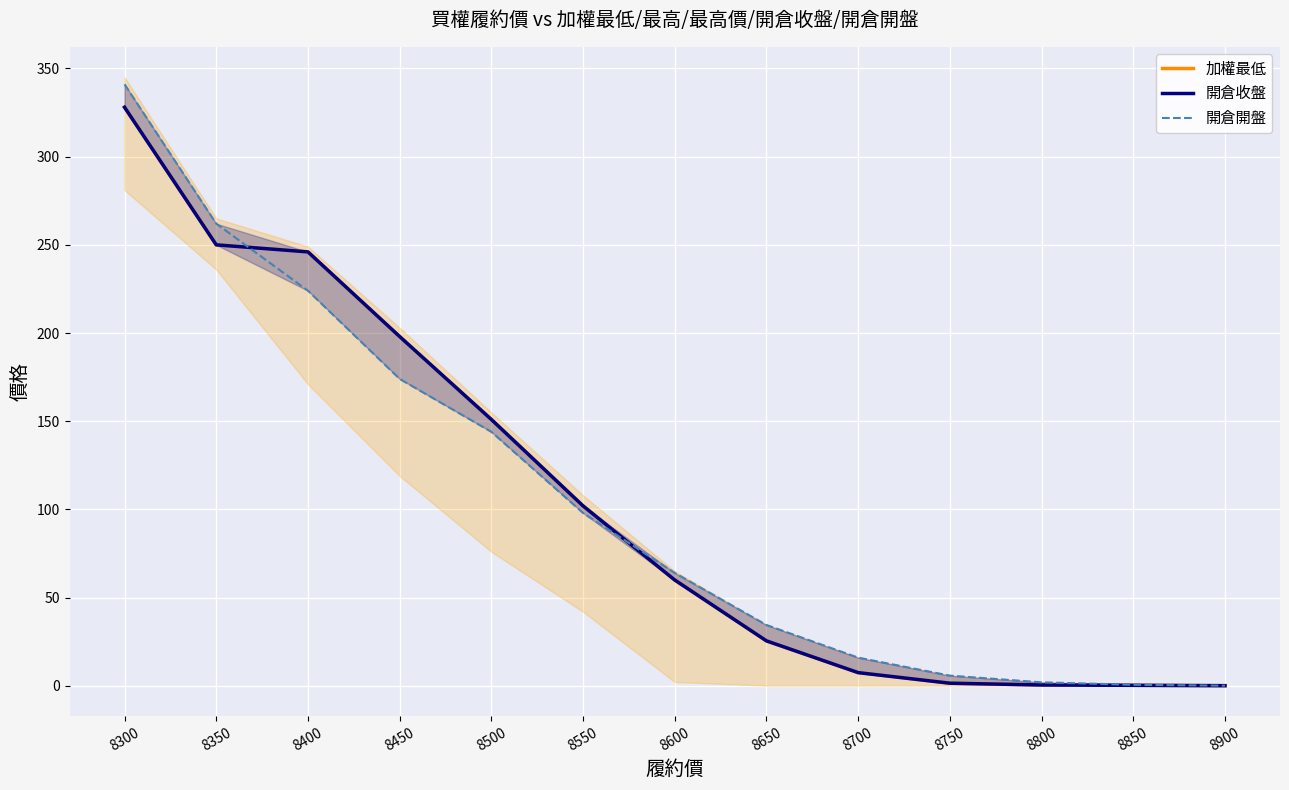

True or false: 加權最低 has a value of 25.5 at 8650.

True